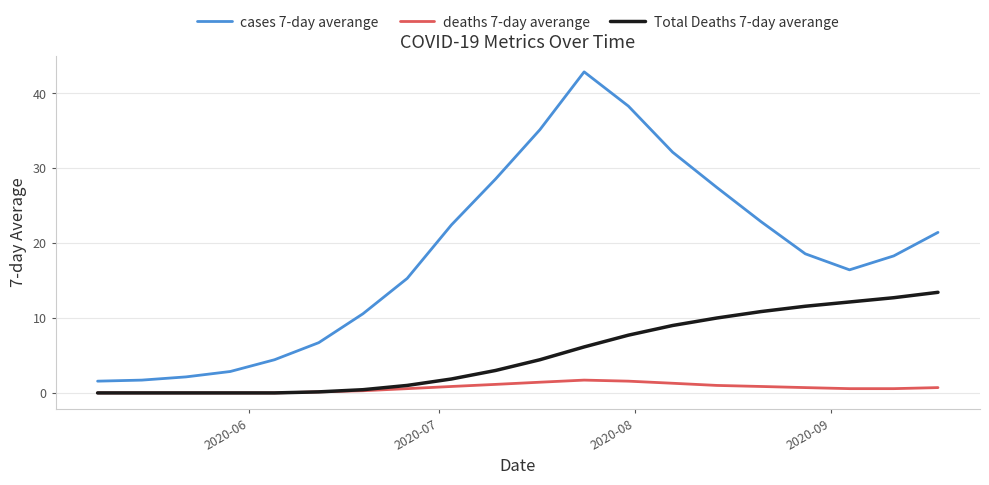

Rank the series by their maximum value, from lowest to highest.

deaths 7-day averange, Total Deaths 7-day averange, cases 7-day averange